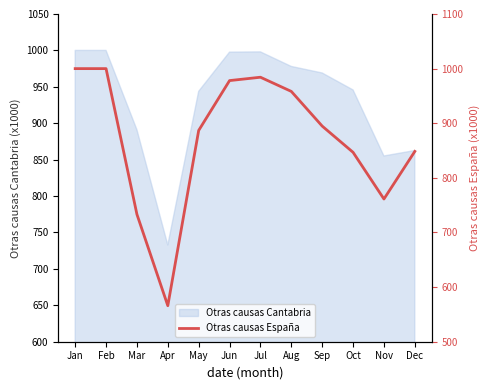

Where is the first local minimum?

Apr